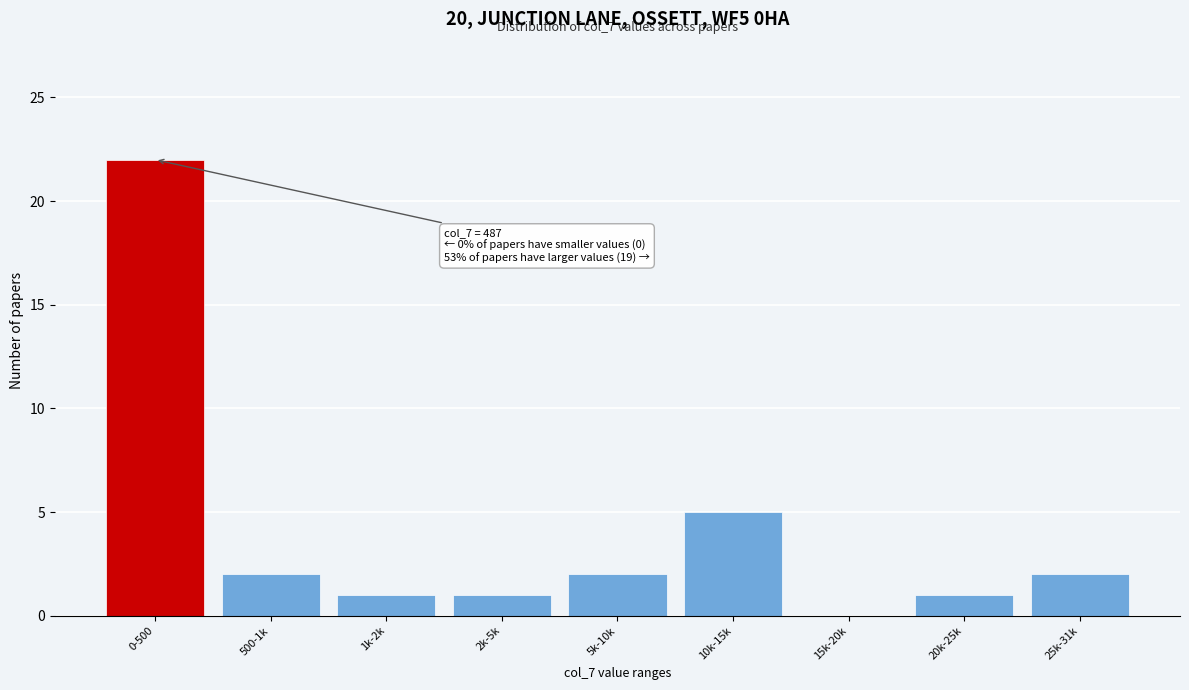

Reading right to left, what are all the values shown in this chart?

25k-31k=2	20k-25k=1	15k-20k=0	10k-15k=5	5k-10k=2	2k-5k=1	1k-2k=1	500-1k=2	0-500=22